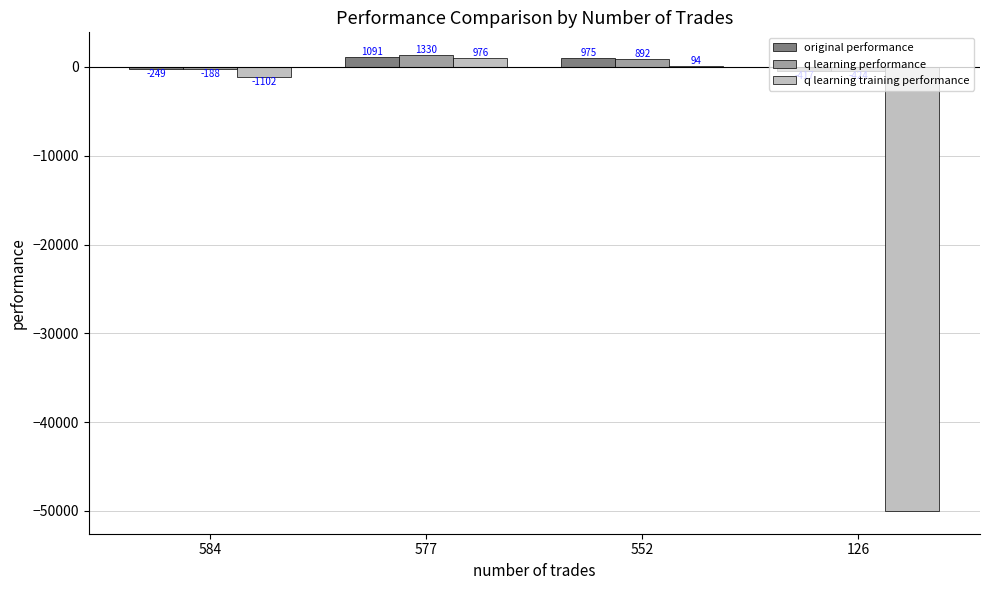

Which series changed the most between 584 and 577?

q learning training performance